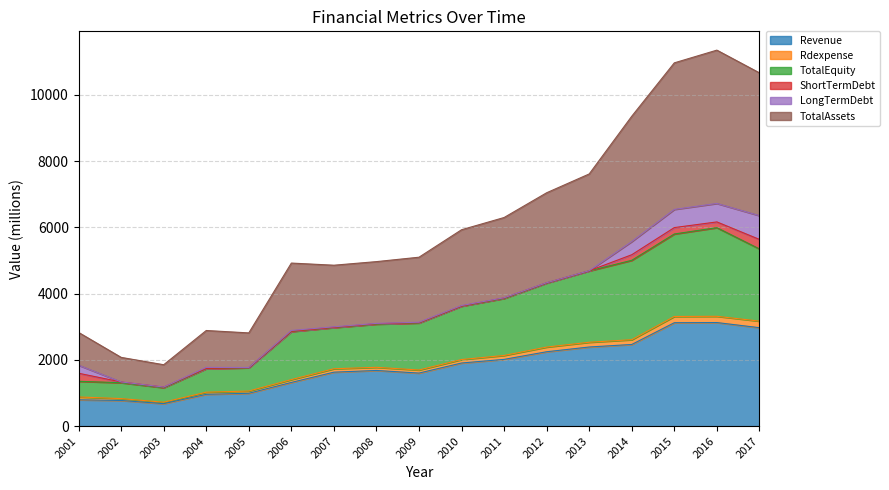

Does the chart display data point markers on the line(s)?

No